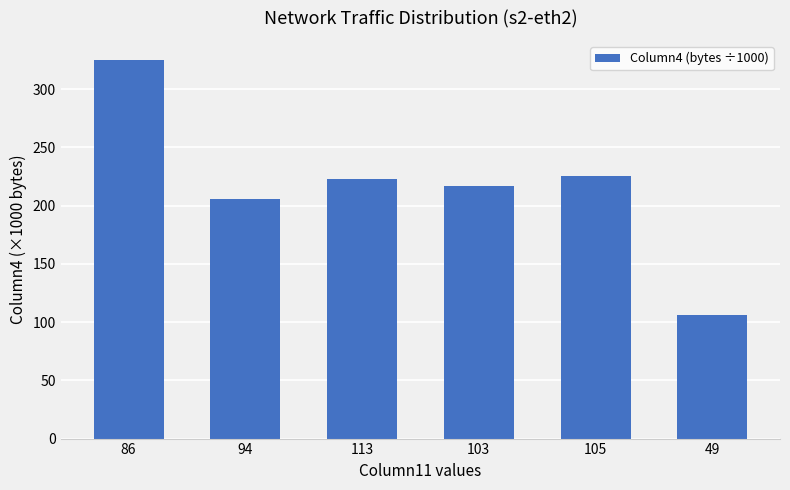

How many values are below 222?

3